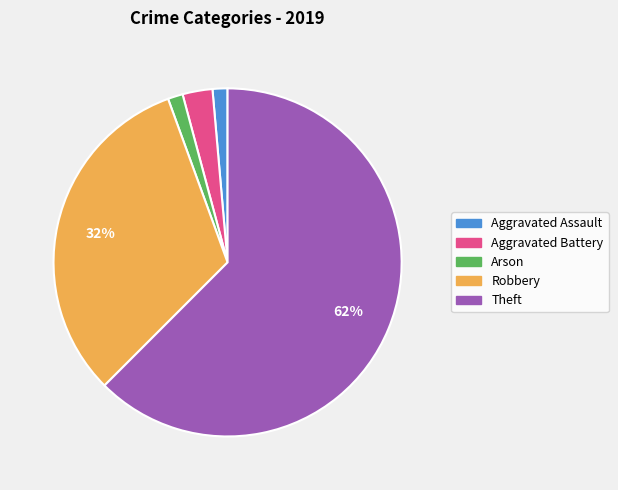

What is the majority slice?

Theft